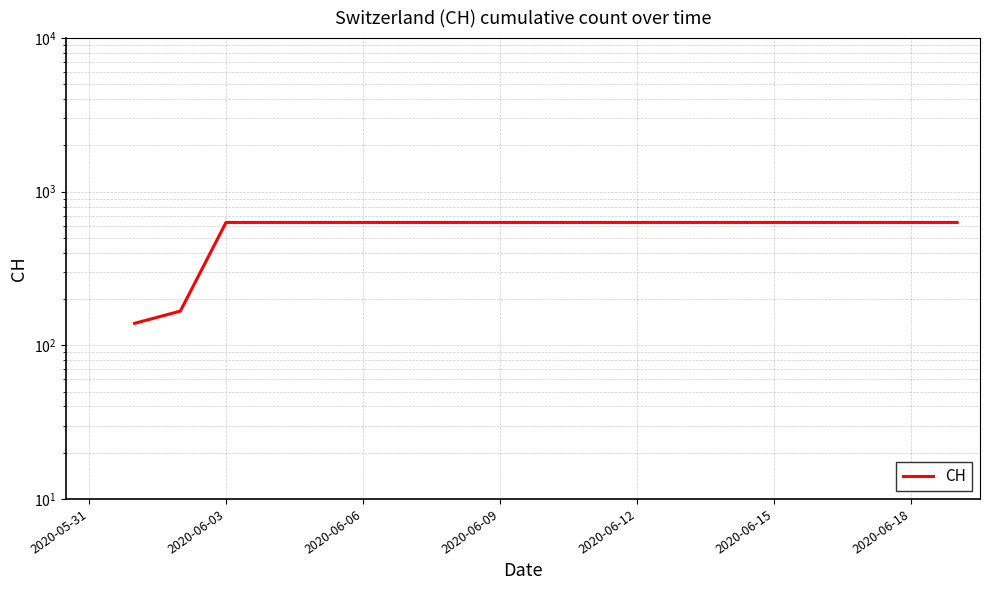

What is the greatest value displayed?

631.0